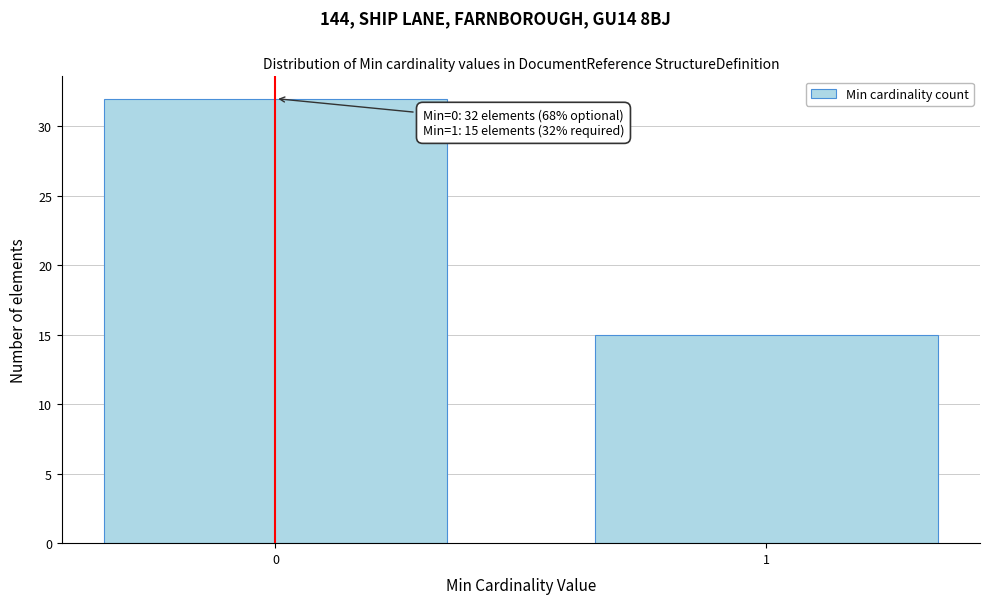

Reading right to left, what are all the values shown in this chart?

1=15	0=32